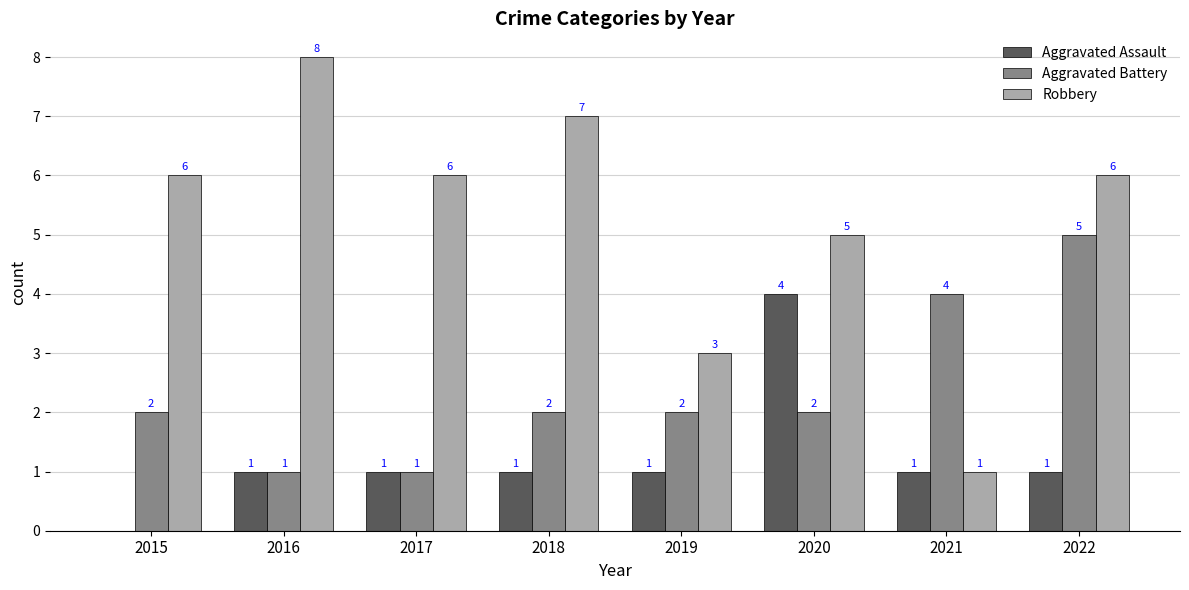

The Aggravated Assault series shows 2 at 2016. True or false?

False